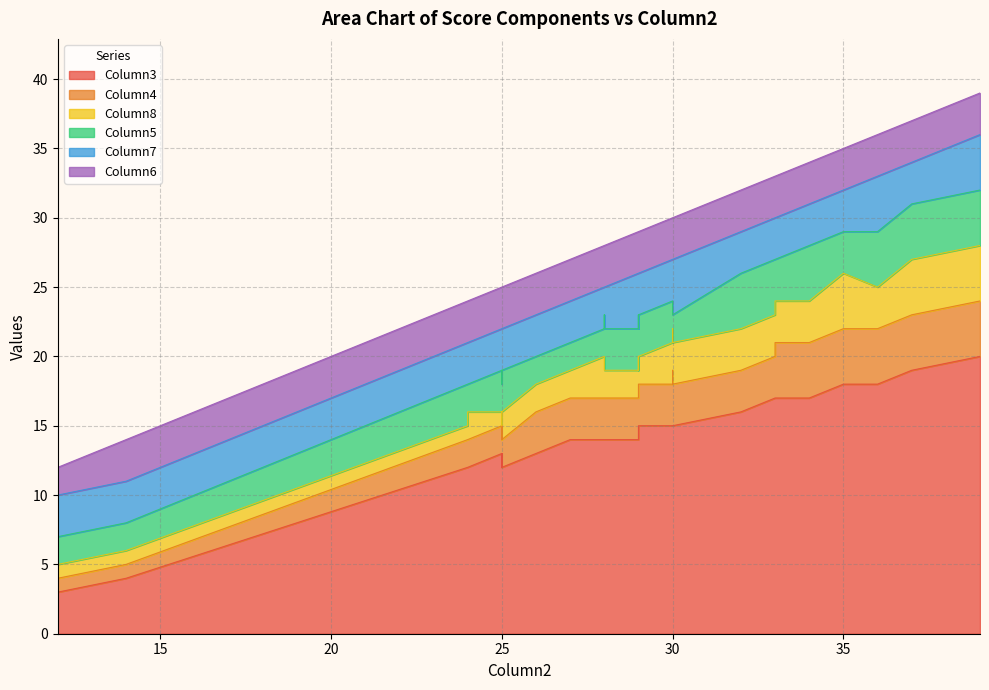

How many interior local valleys does the Column5 series have?

4